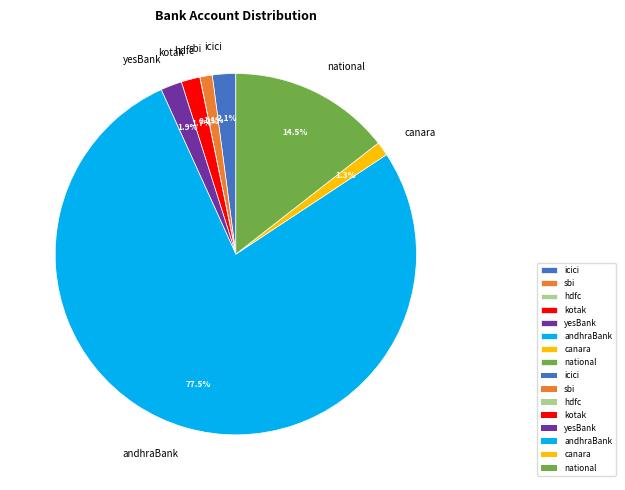

Is there a majority slice in this chart?

Yes